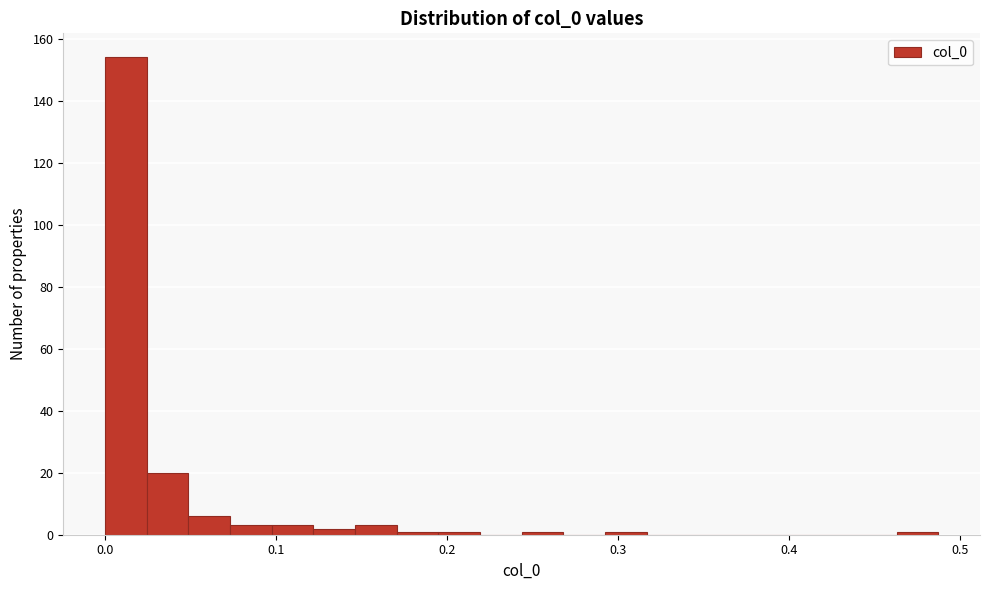

Around what value on the x-axis is the tallest bar? Give the approximate position of its centre, as read against the axis.

0.01